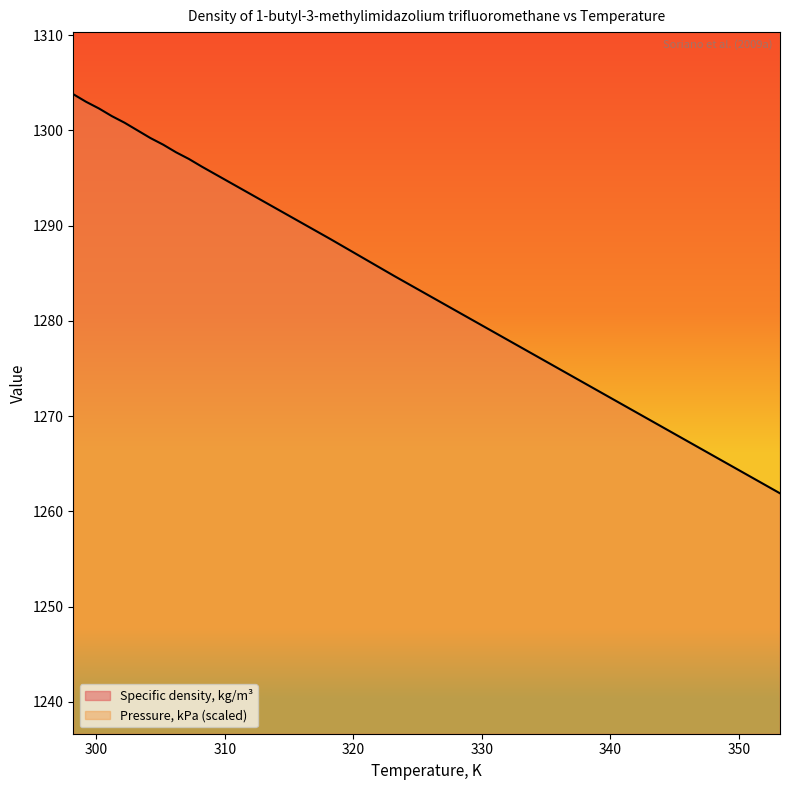

Reading right to left, list all the values displayed in this chart.

353.2=1261.9	343.2=1269.5	333.2=1277.1	323.2=1284.7	318.2=1288.6	313.2=1292.4	308.2=1296.2	307.2=1297.0	306.2=1297.7	305.2=1298.5	304.2=1299.2	303.2=1300.0	302.2=1300.8	301.2=1301.5	300.2=1302.3	299.2=1303.0	298.2=1303.8